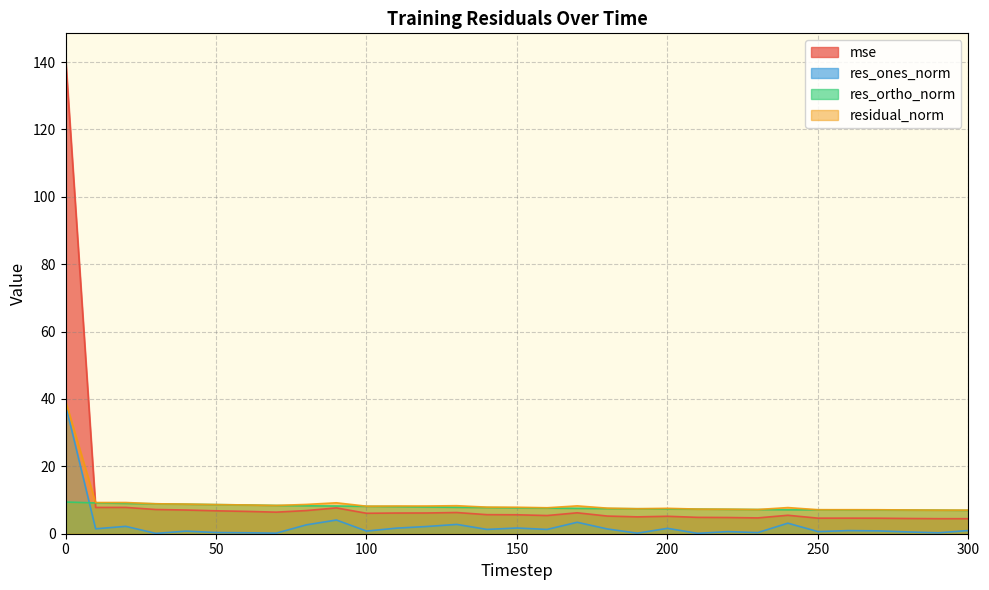

What is the total value across all series at 190?

20.0